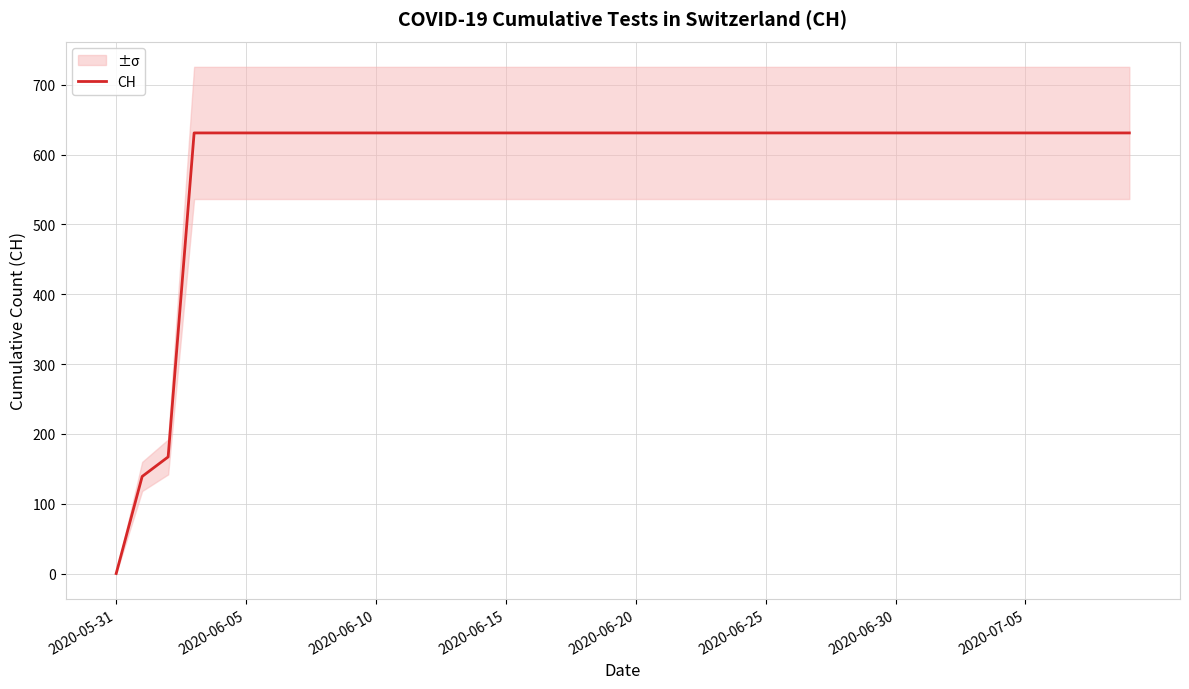

True or false: the data shows 350 at 24.

False